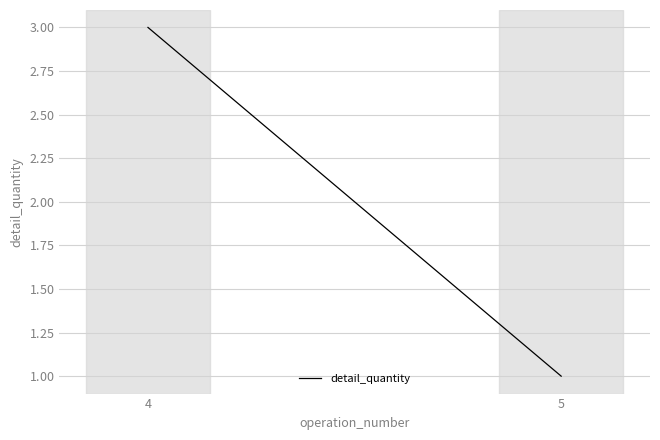

What is the average value?

2